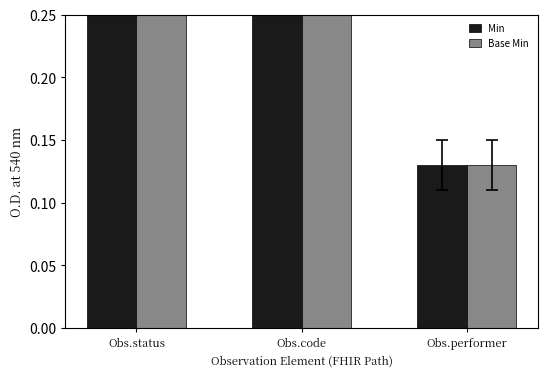

What is the maximum value for Min?

0.3